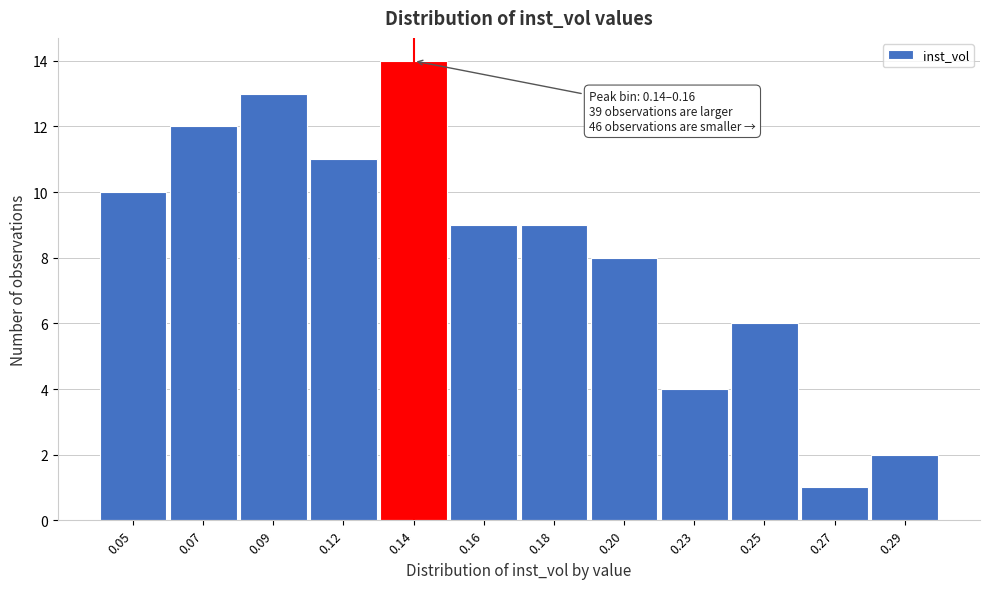

Reading left to right, what are all the values shown in this chart?

10	12	13	11	14	9	9	8	4	6	1	2